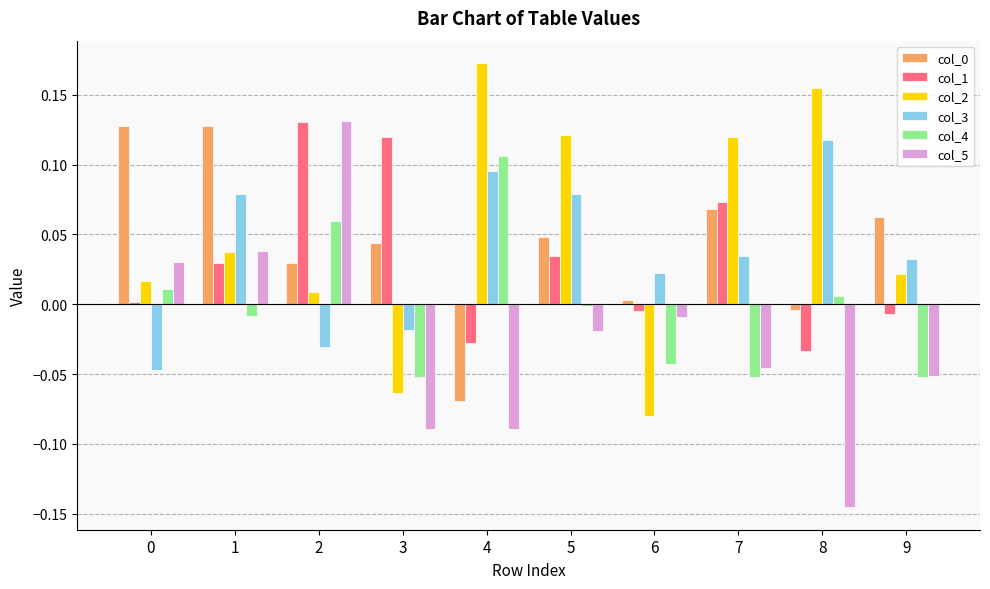

Is it true that col_0 equals 0.2 at 1?

False